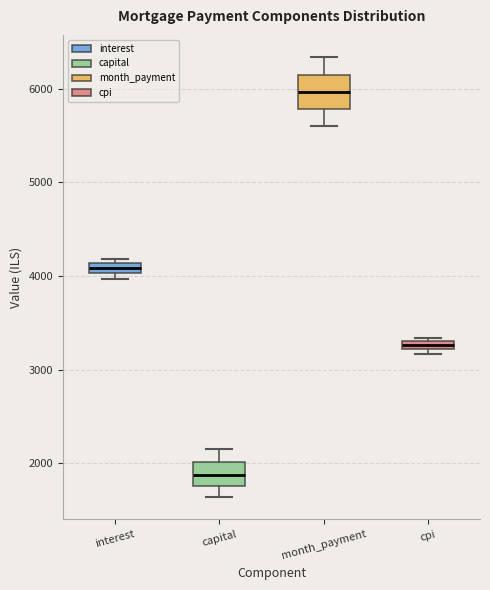

Comparing the boxes themselves (not the whiskers), which one is the tallest?

month_payment